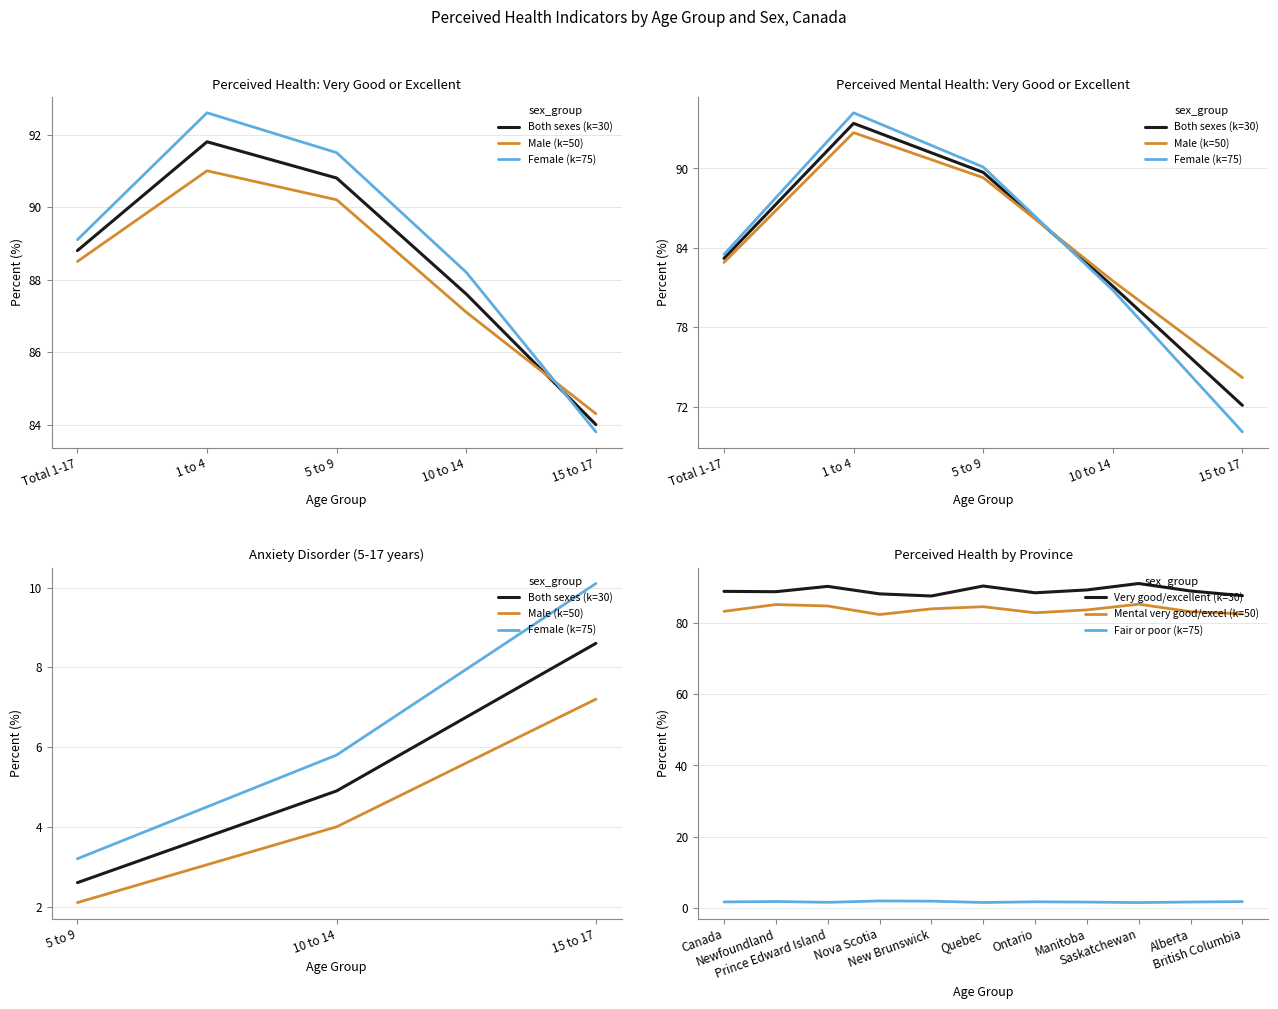

True or false: Mental very good/excel (k=50) and Very good/excellent (k=30) intersect in this chart.

False